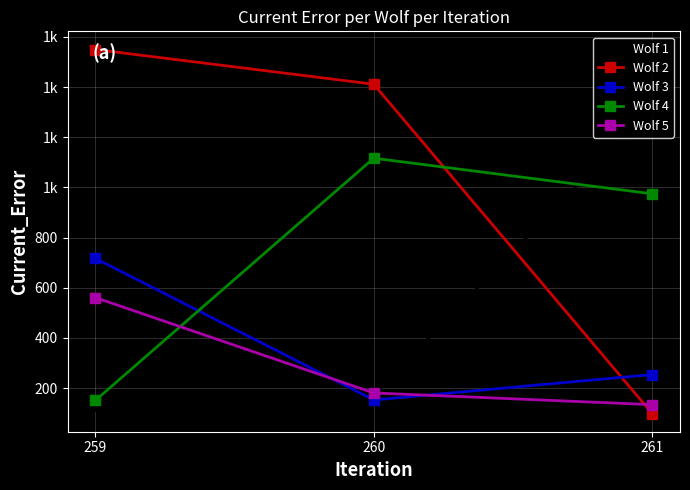

Read the Wolf 4 value at 259.

151.0